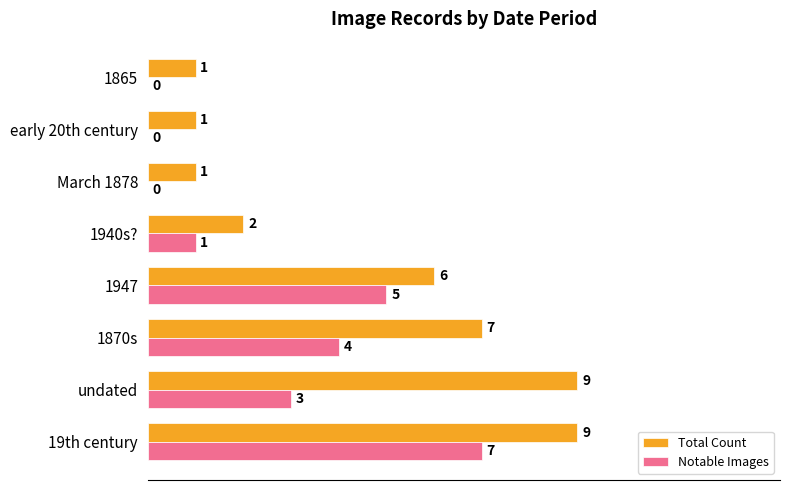

How many values in Notable Images are above zero?

5